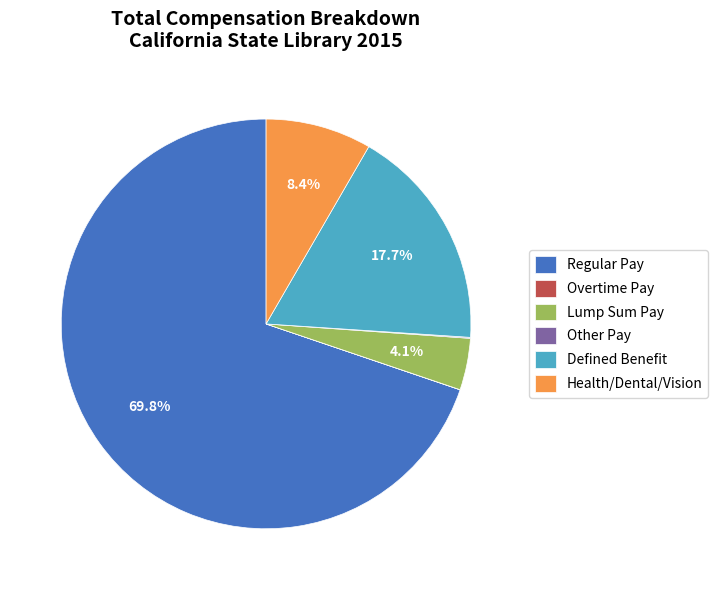

Which slice is the largest?

Regular Pay